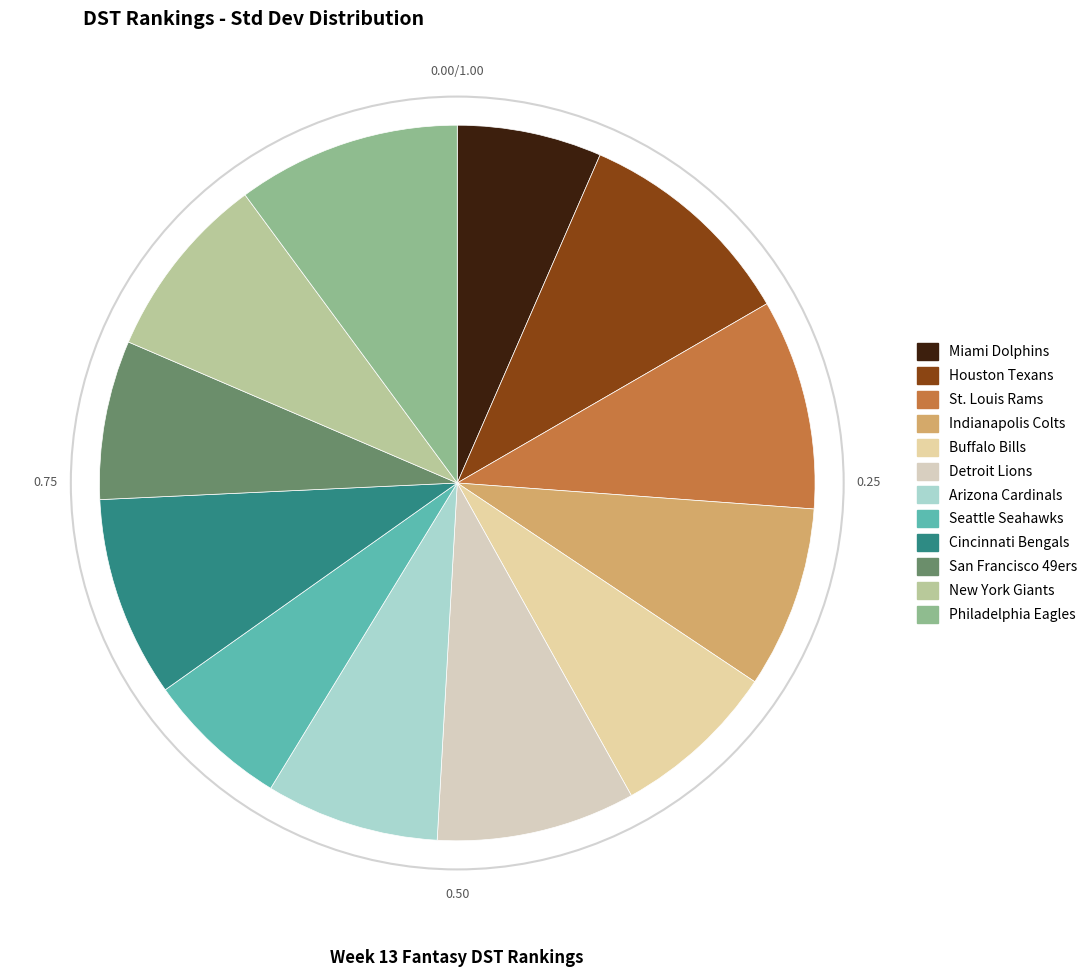

Rank the categories by value from lowest to highest.

Seattle Seahawks, Miami Dolphins, San Francisco 49ers, Buffalo Bills, Arizona Cardinals, Indianapolis Colts, New York Giants, Detroit Lions, Cincinnati Bengals, St. Louis Rams, Philadelphia Eagles, Houston Texans